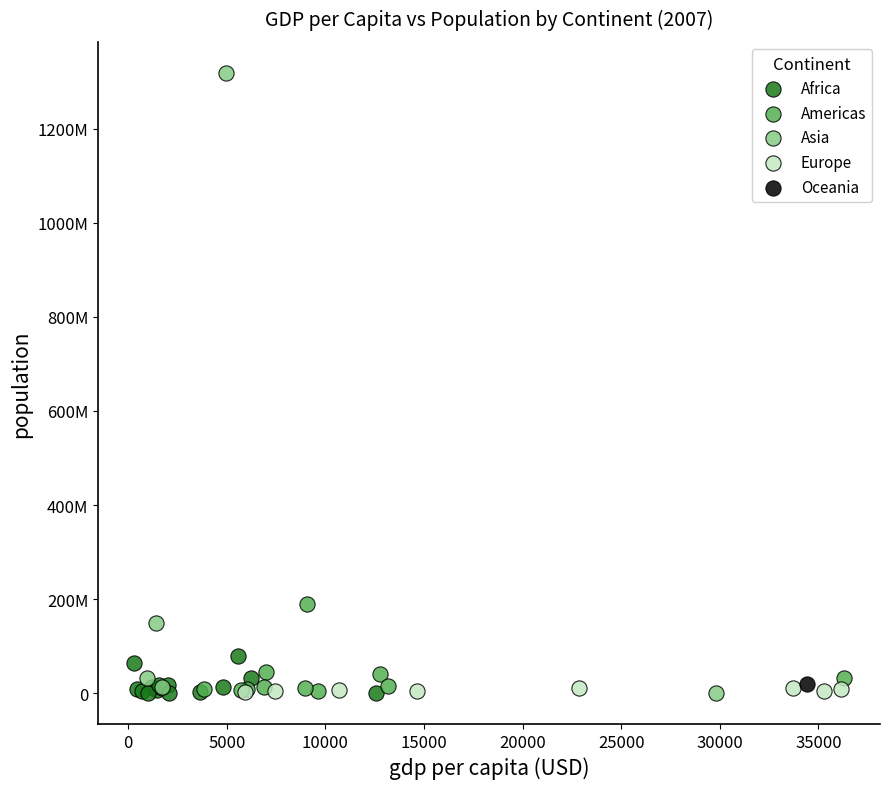

What are all the series names shown in the legend?

Africa, Americas, Asia, Europe, Oceania